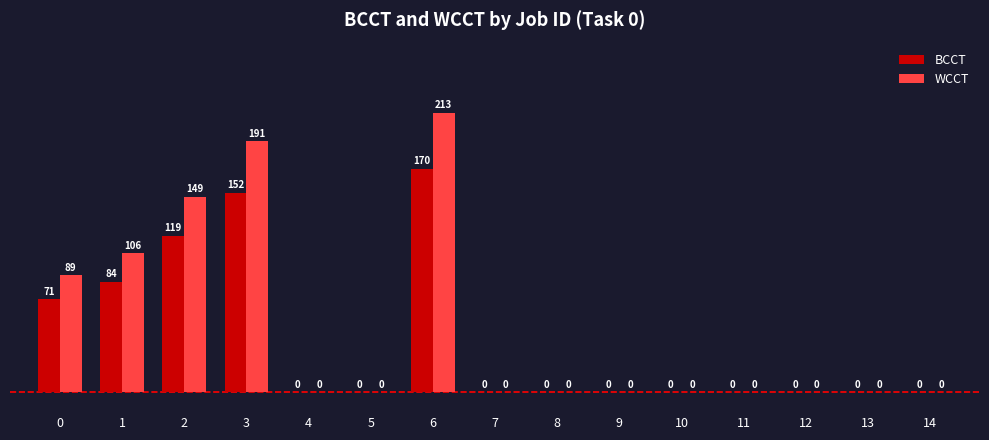

Does the chart contain stacked bars?

No